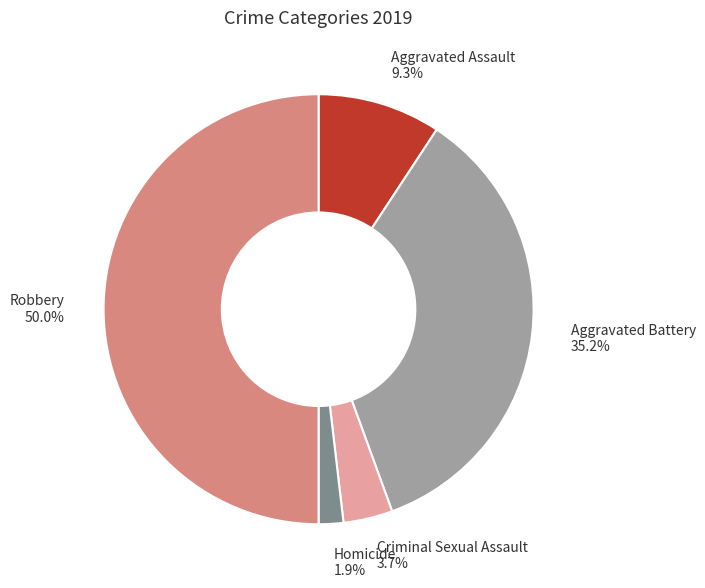

Approximately how many times larger is the value at Homicide compared to Aggravated Assault?

0.2